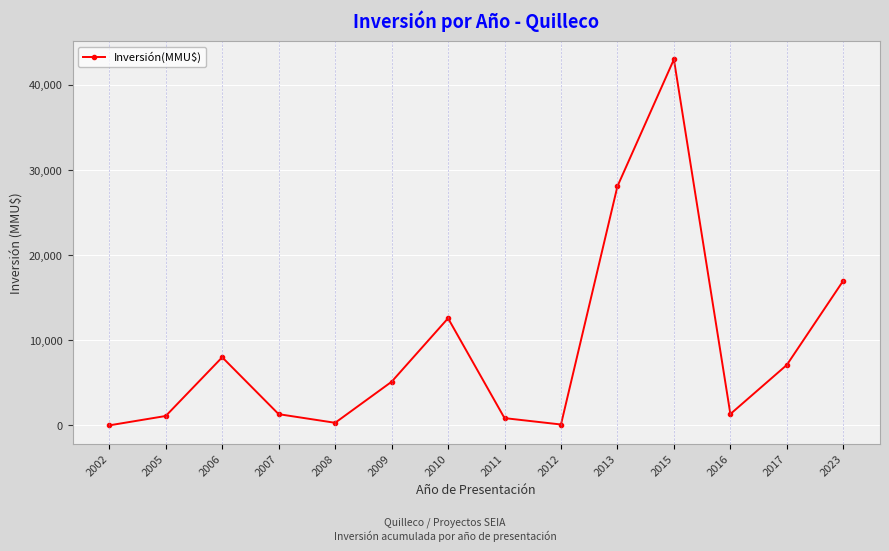

What is the approximate value at 2023, to the nearest 10?

17000